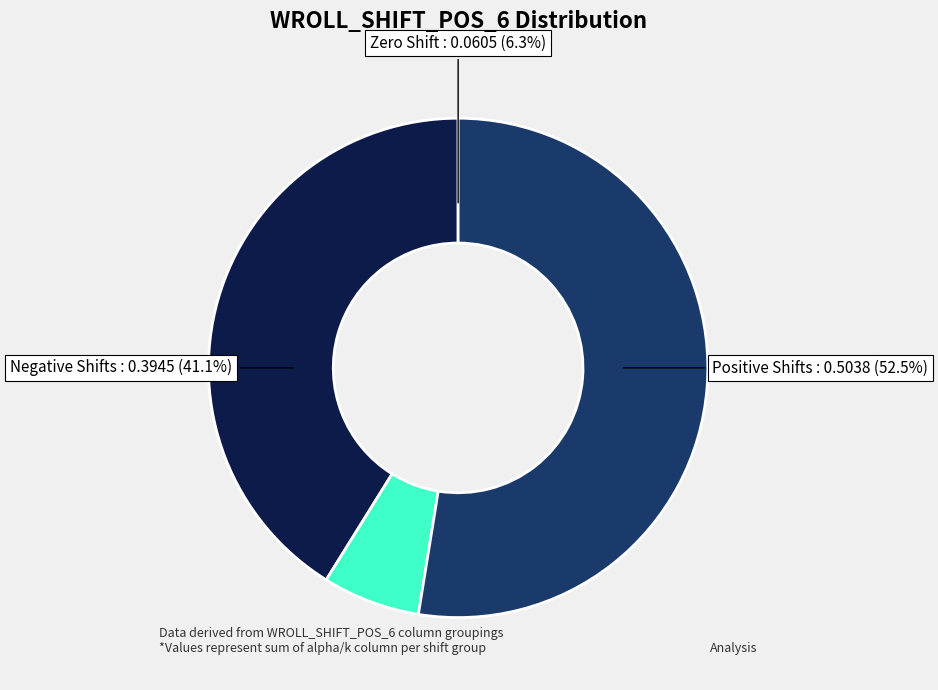

Which series has the largest range (max minus min)?

Negative shifts